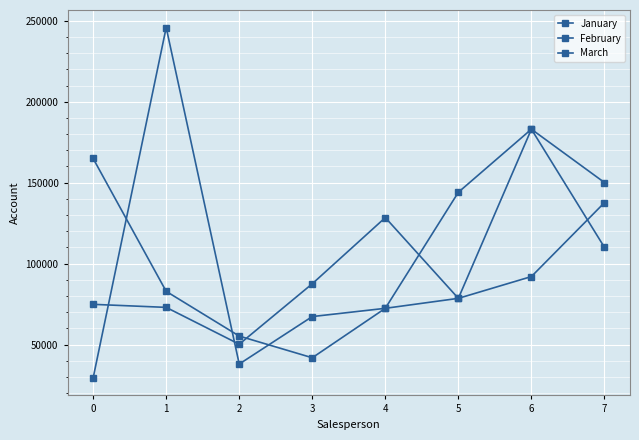

What is the sum of the January values at 4 and 7?

222462